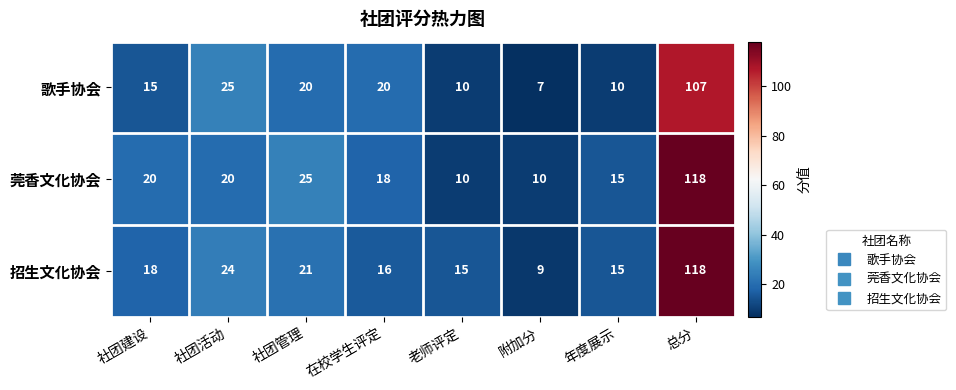

At 社团建设, list the series in order from largest to smallest.

莞香文化协会, 招生文化协会, 歌手协会